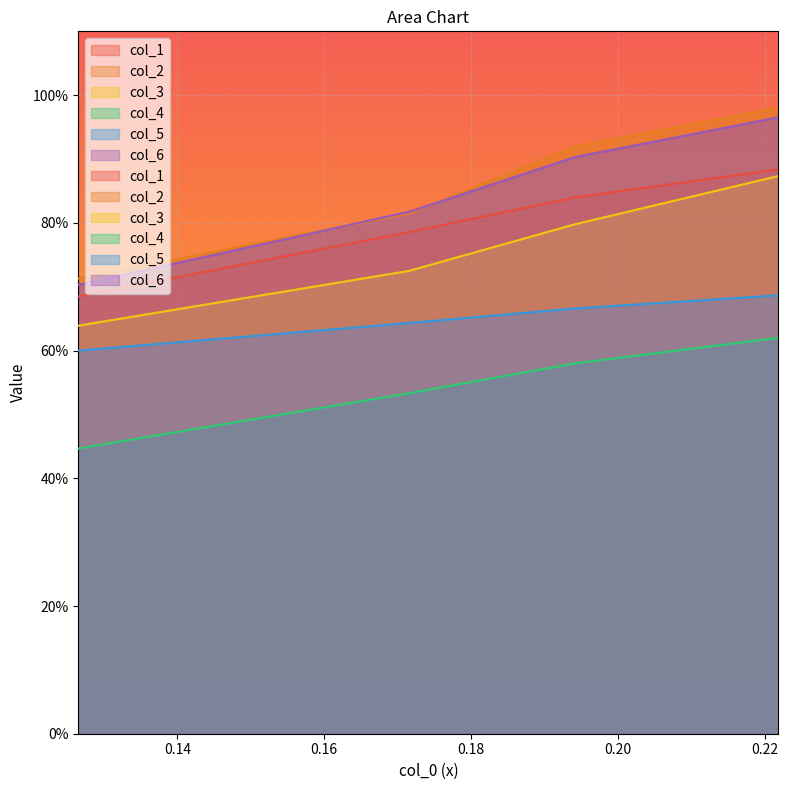

Count the number of categories in the chart.

4